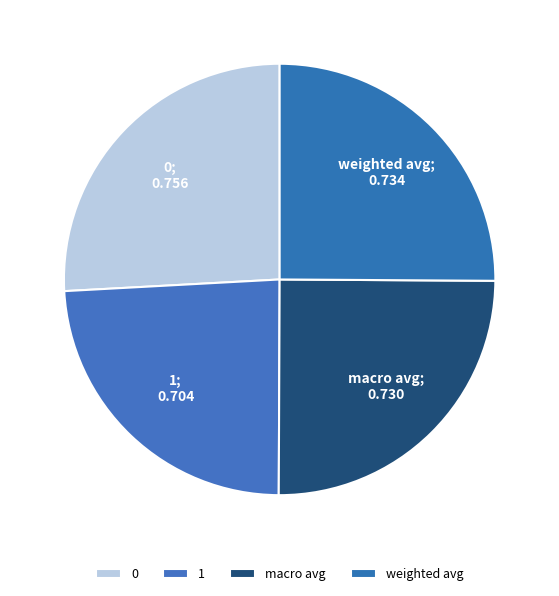

How many slices are in this pie chart?

4